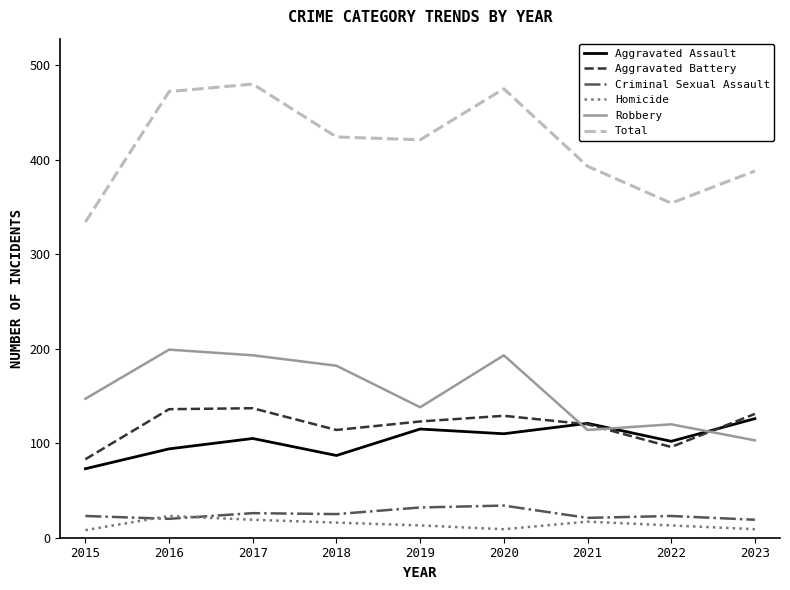

True or false: Aggravated Battery and Criminal Sexual Assault intersect in this chart.

False